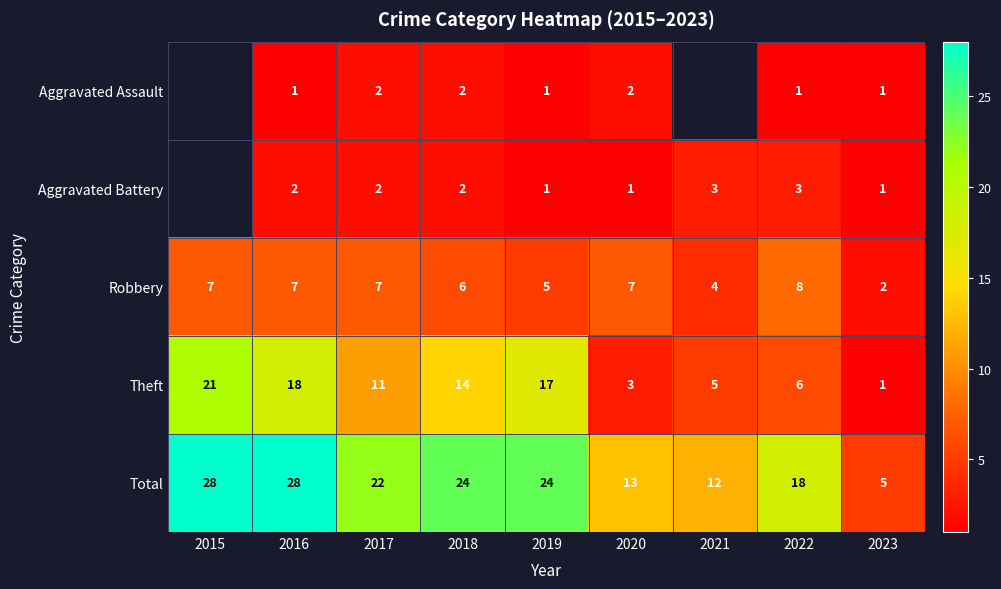

What is the difference between the maximum and minimum values in the Total series?

23